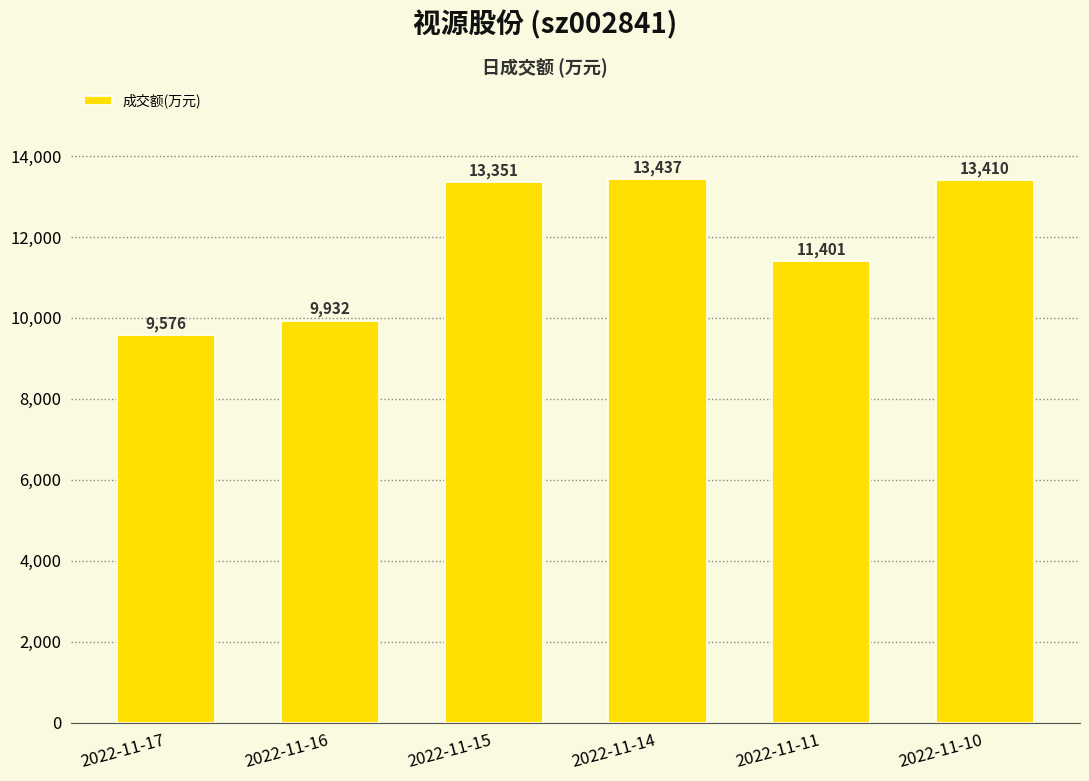

How many bars are there in total?

6